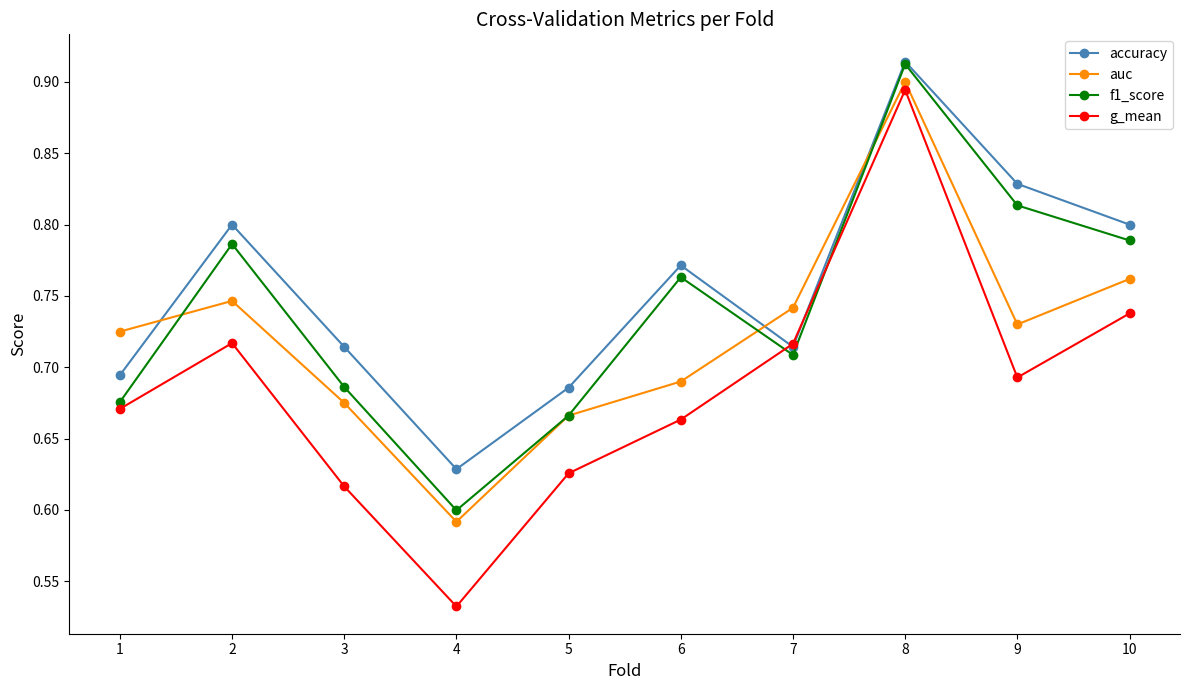

The value of f1_score at 8 is 0.3. True or false?

False